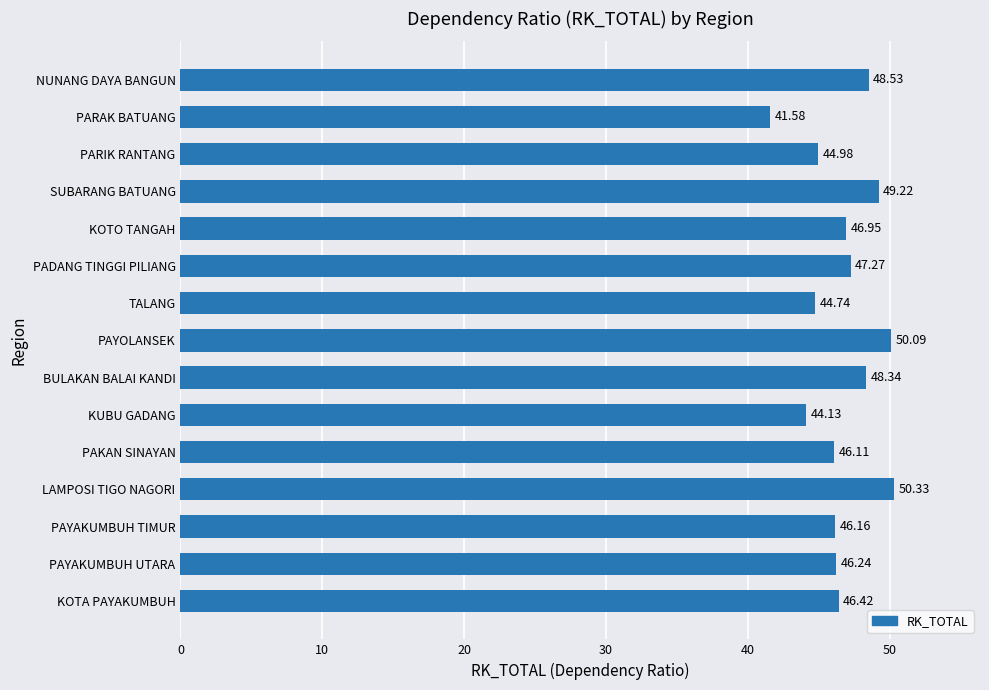

What is the change in value from PAYAKUMBUH UTARA to KOTO TANGAH?

+0.7